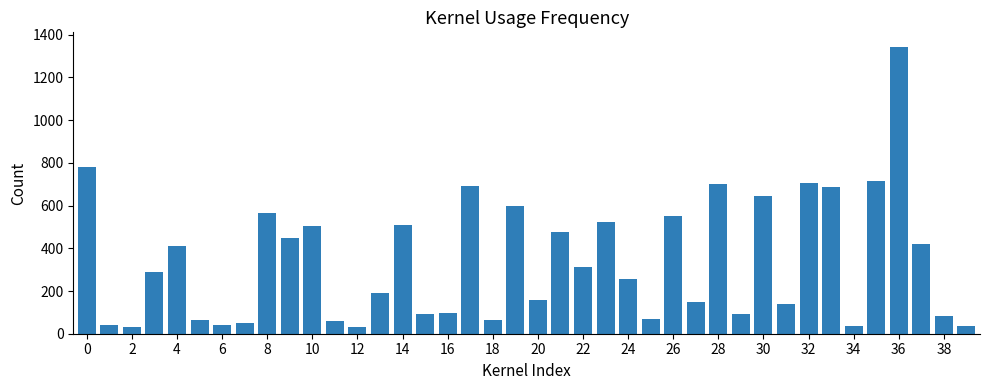

What is the value of the 9th bar from the left?

567.1